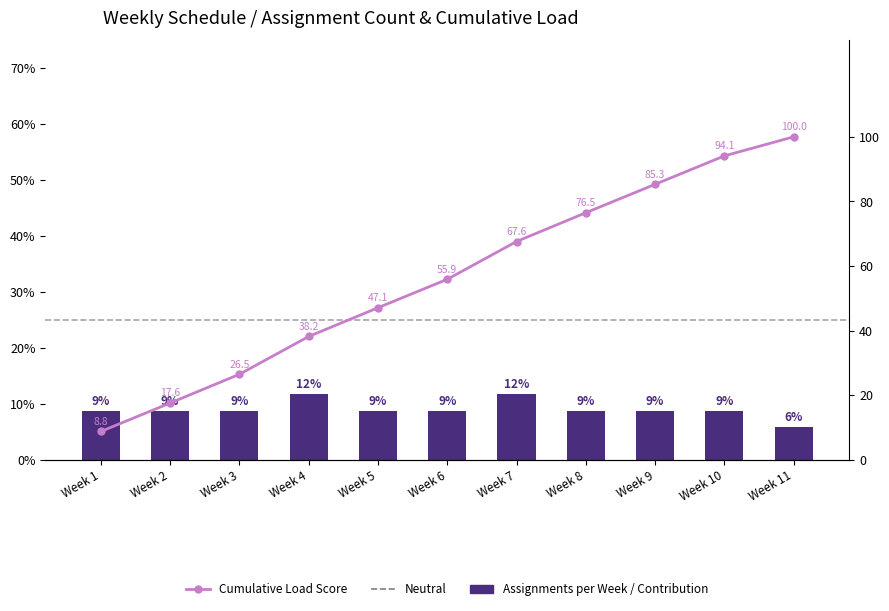

What is the value of the 5th bar from the left?

8.8